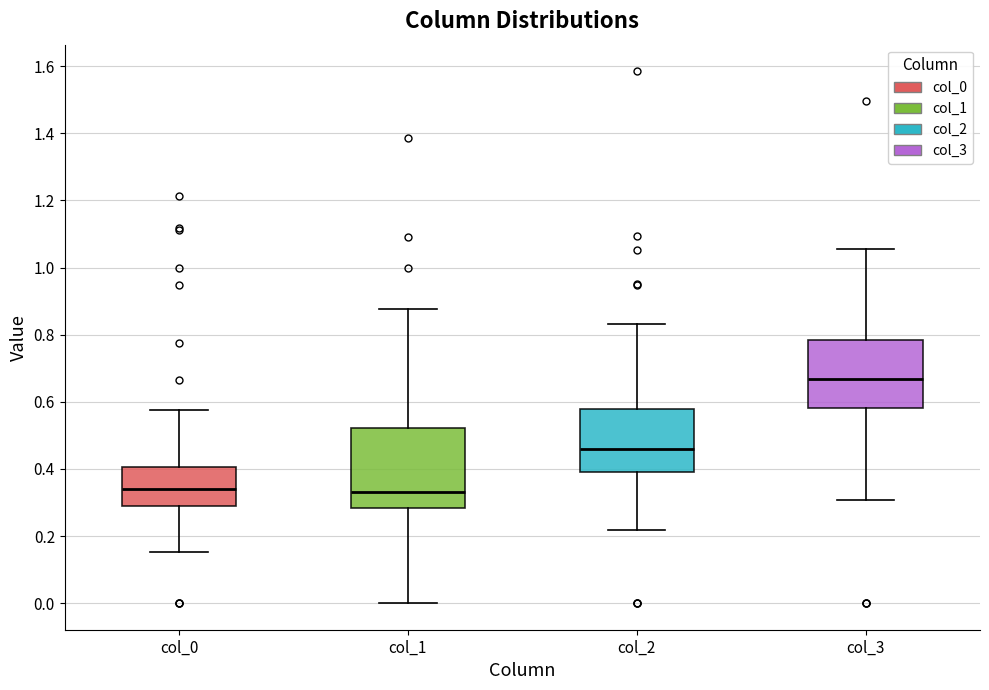

Where is the lower edge of the box for col_0 on the y-axis? The values are not printed on the chart, so give them approximately, as read against the axis.

0.30